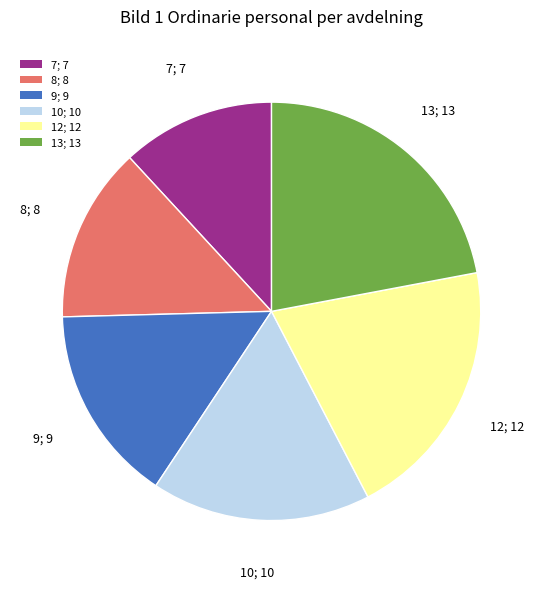

The 7 slice represents 12% of the pie. True or false?

True